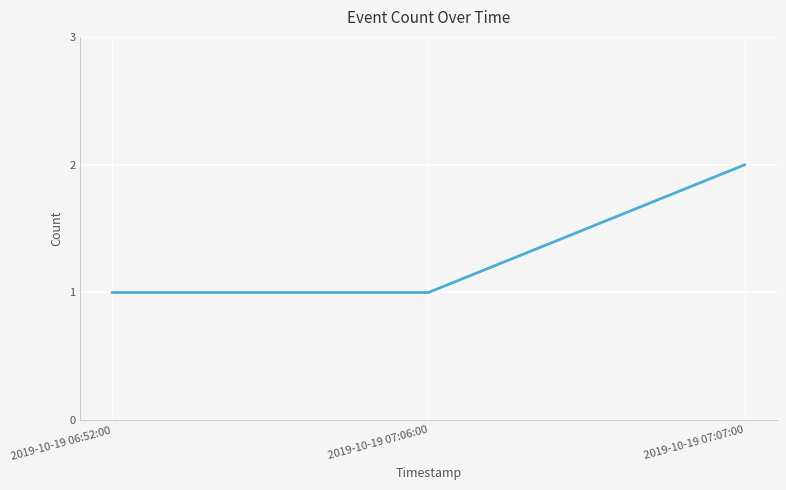

What is the sum of all values?

4